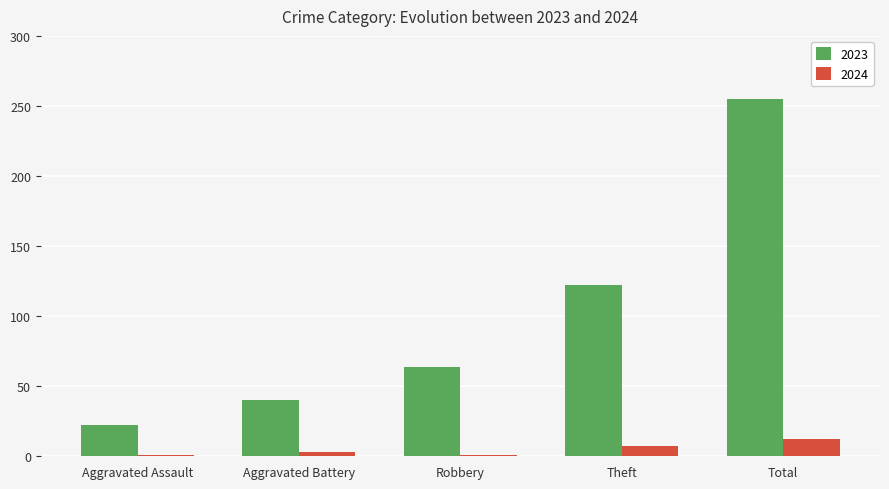

Where is 2023 nearest to the value 138?

Theft